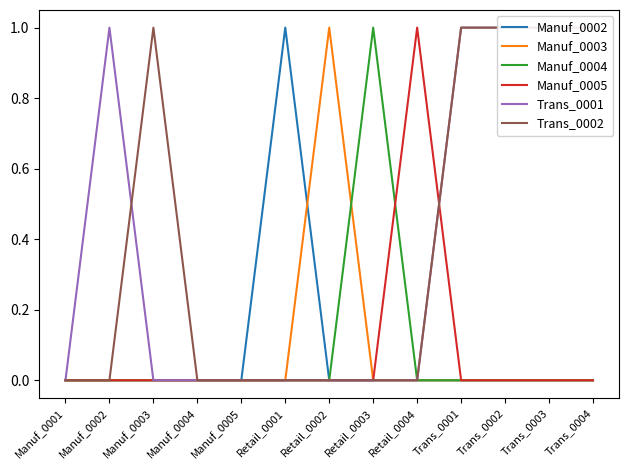

How many positive values does the Manuf_0002 series have?

1